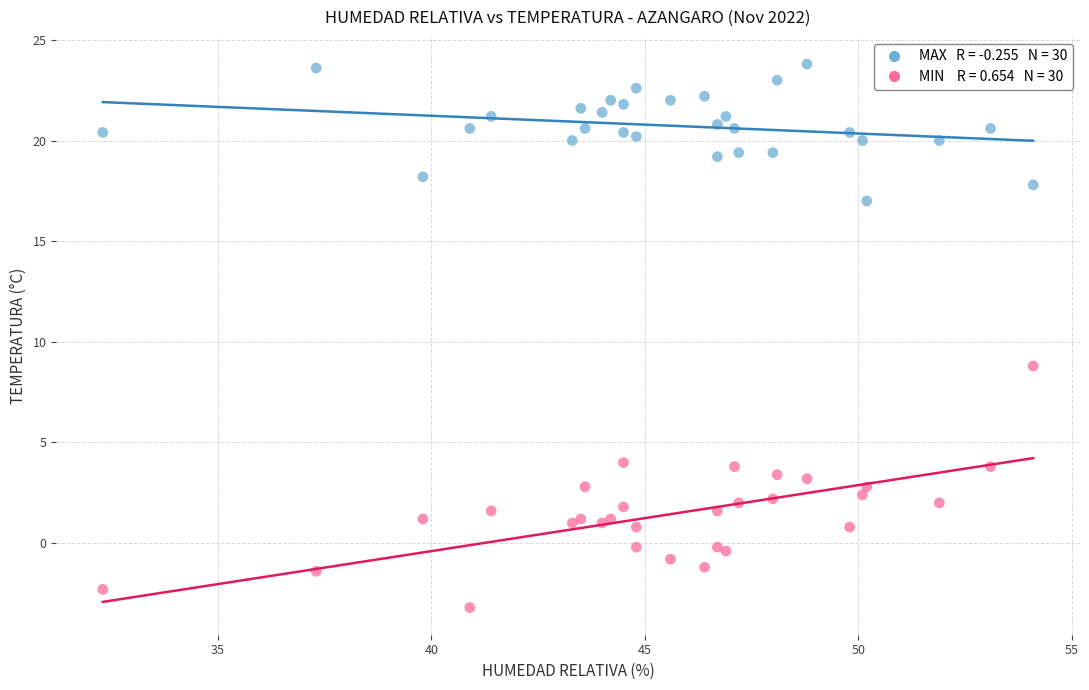

Across all series, what Y value is closest to 10?

8.8